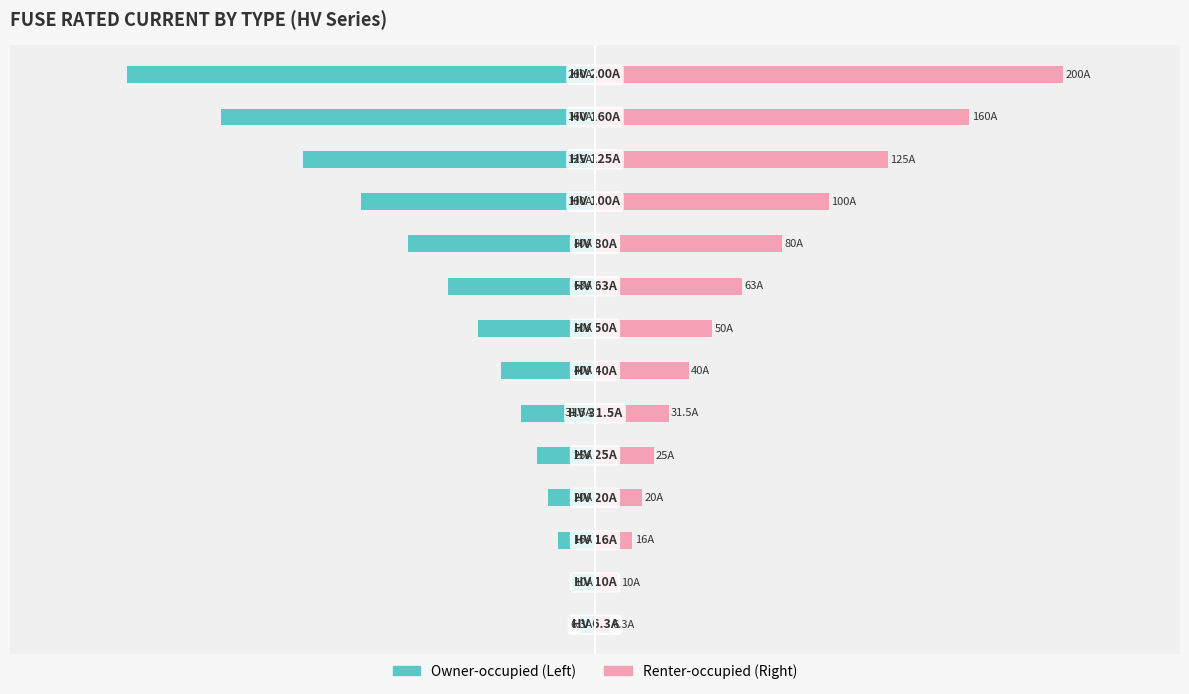

What is the average value of the Owner-occupied series?

-66.2